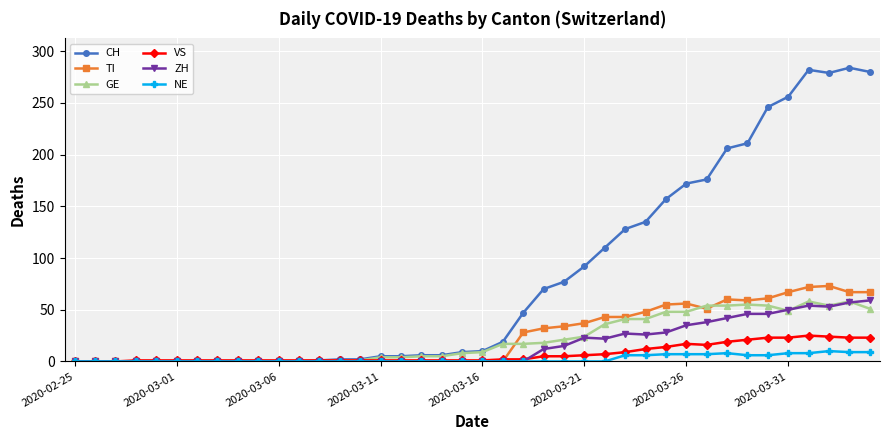

Is this an area chart (filled region under the line)?

No